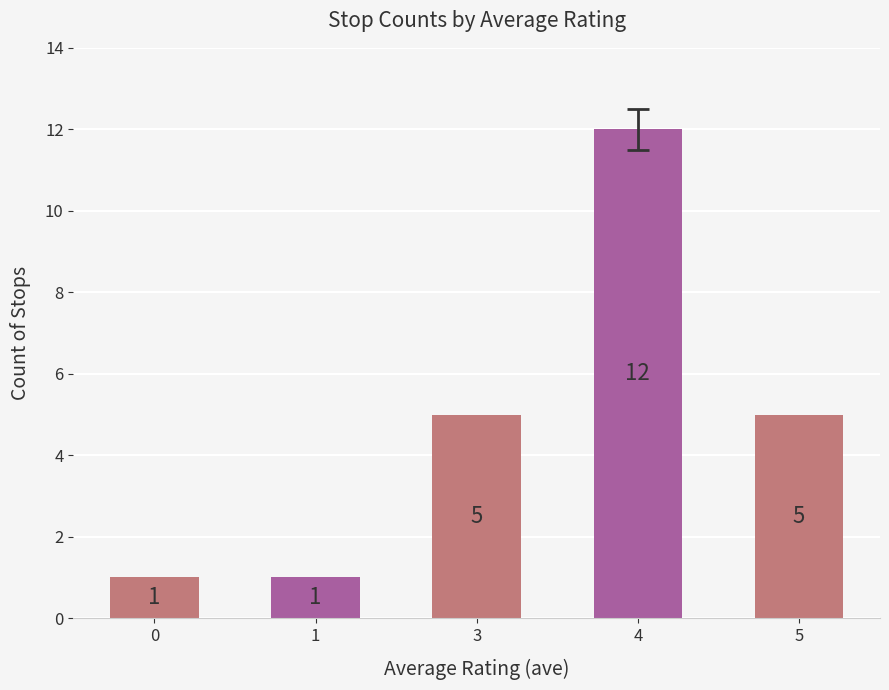

Which has a higher value, 5 or 1?

5